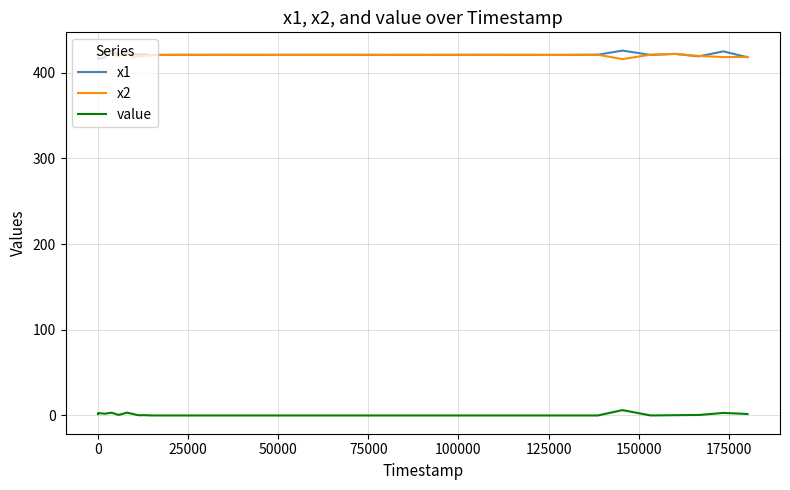

What is the maximum value shown in the chart?

426.0